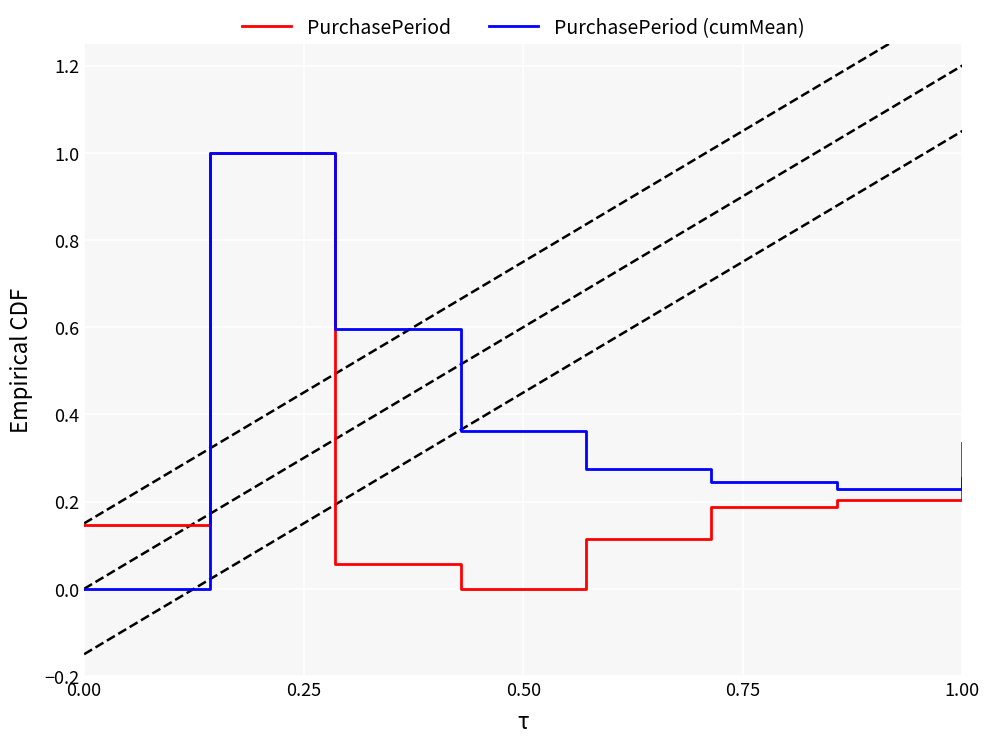

What is the greatest value displayed?

1.0